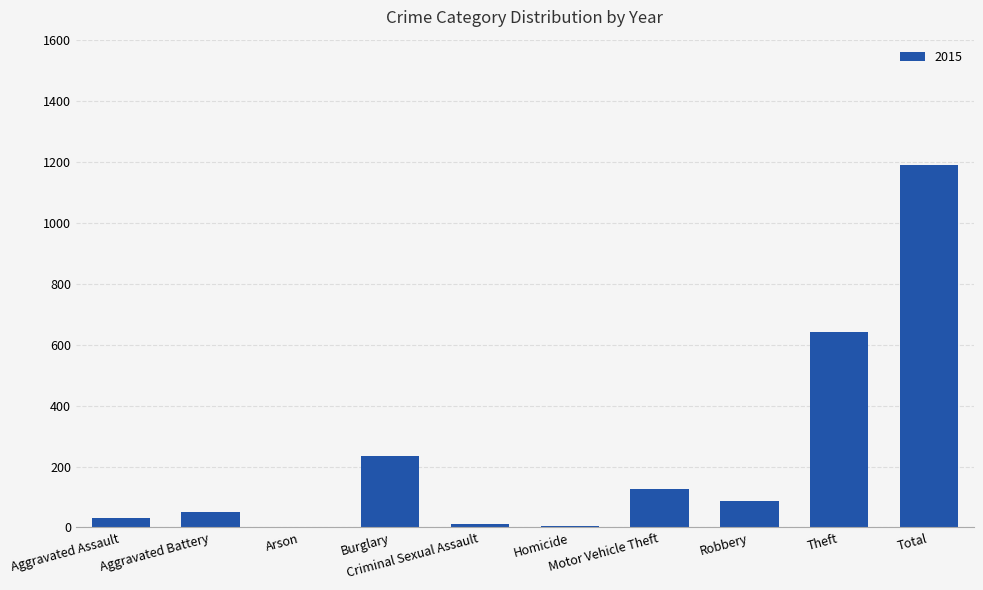

What is the maximum value shown in the chart?

1190